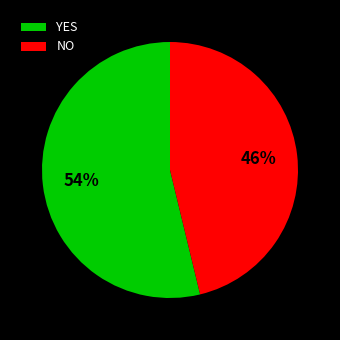

Rank the categories by value from lowest to highest.

NO, YES